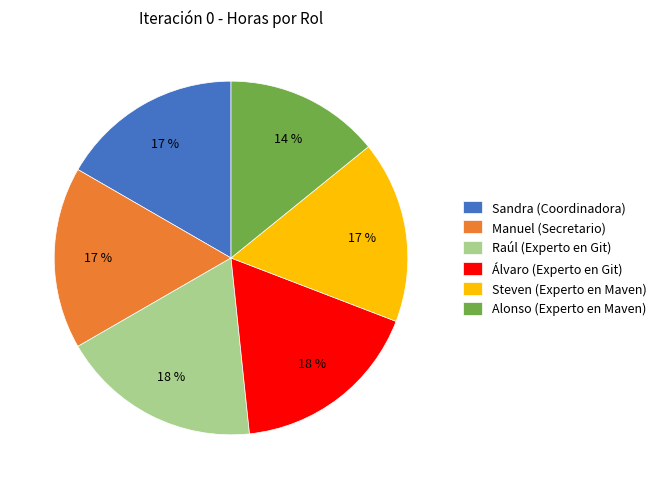

Does any single category account for the majority?

No